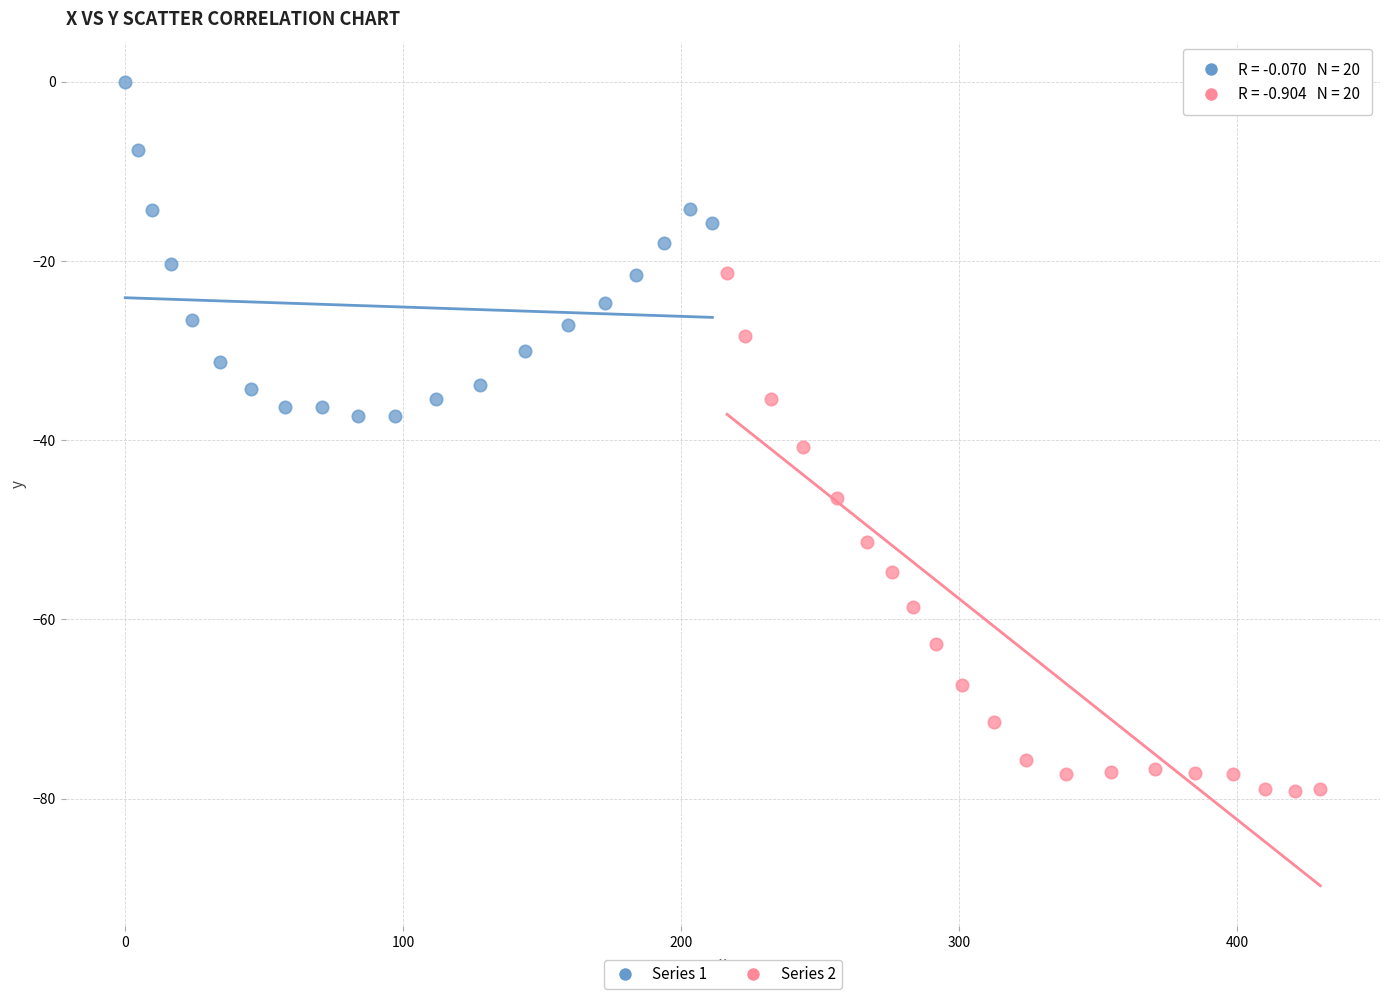

Which series reaches the maximum Y coordinate?

Series 1